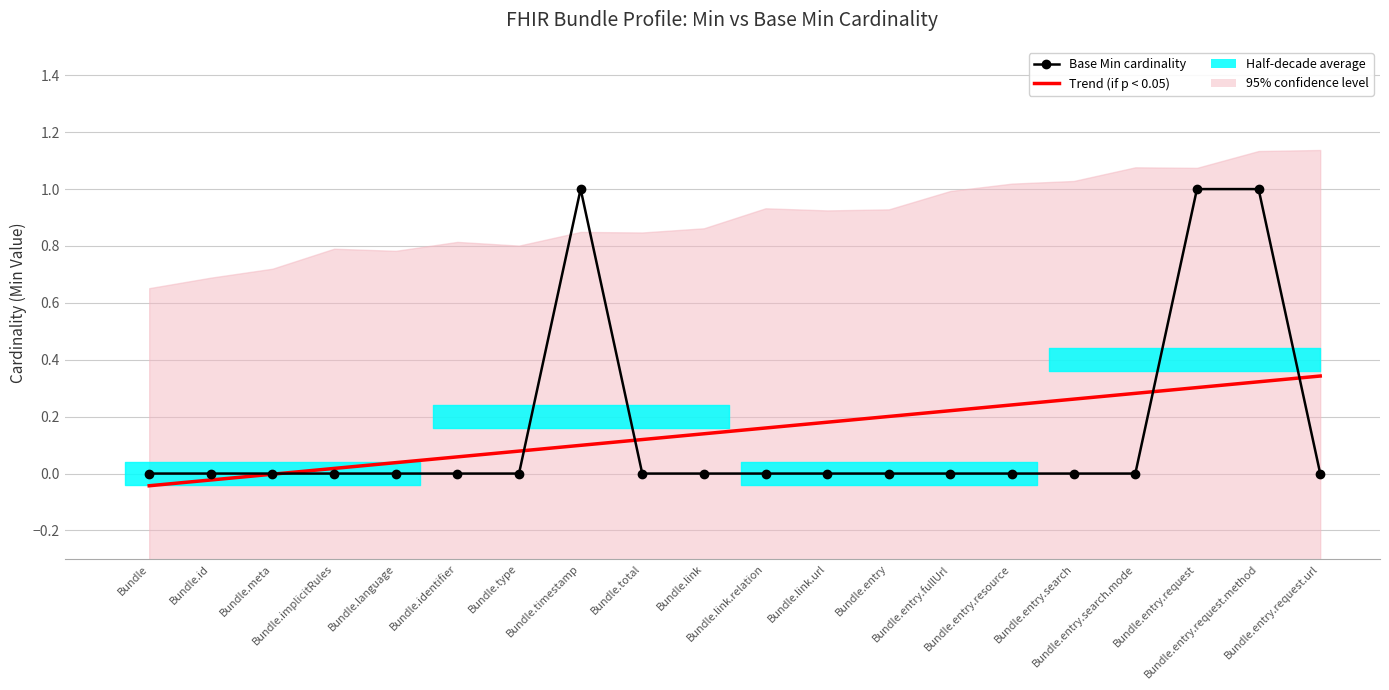

Is it true that Trend (if p < 0.05) equals 0.2 at Bundle.entry.resource?

True